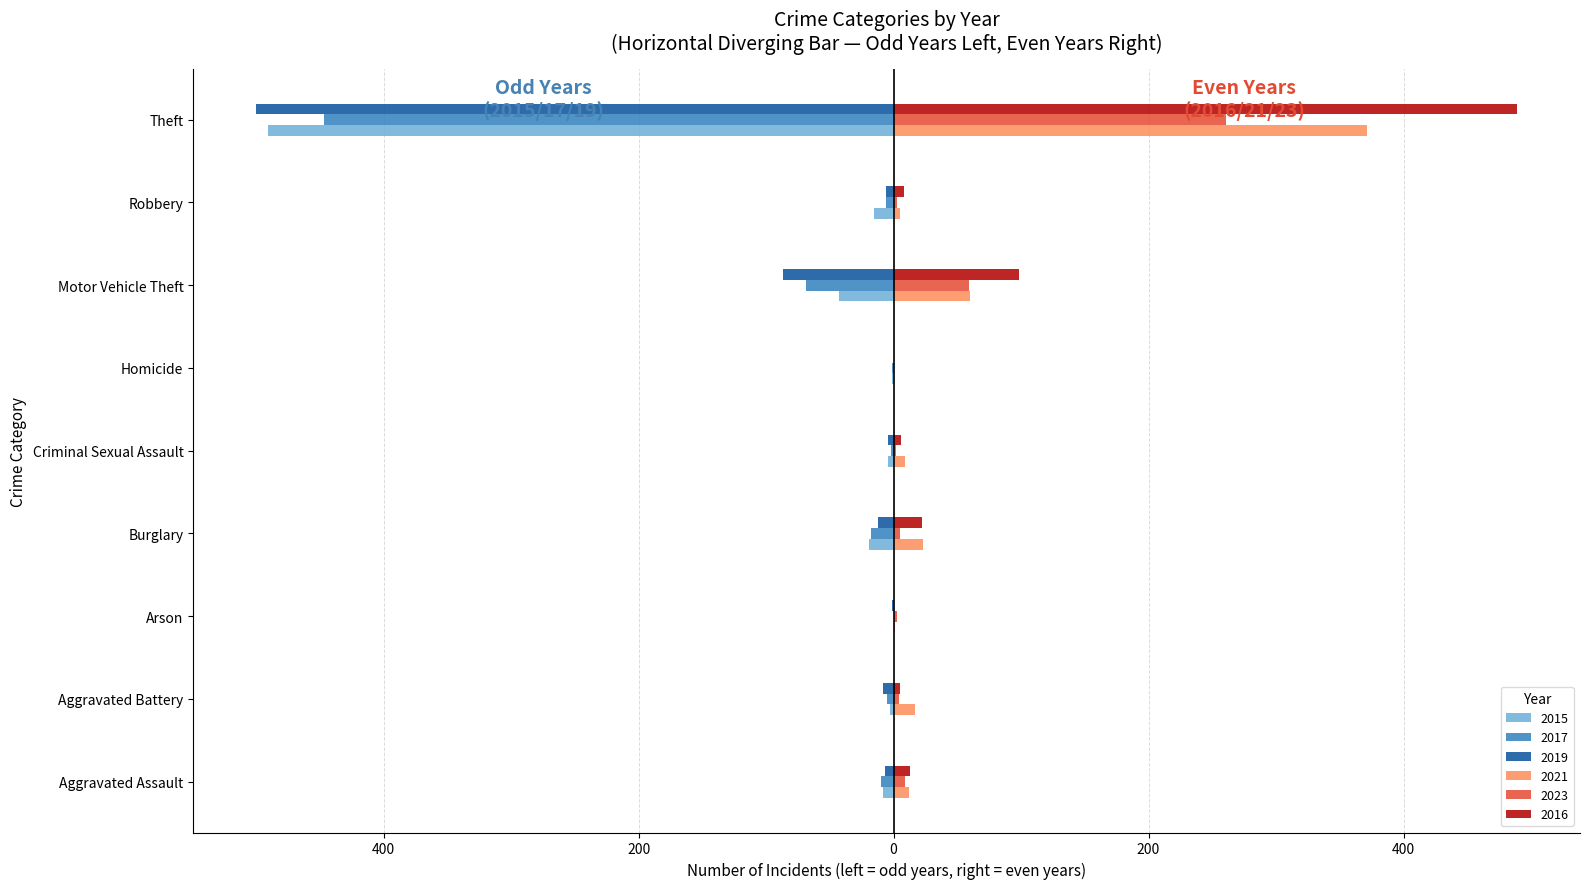

What are all the series names shown in the legend?

2015, 2017, 2019, 2021, 2023, 2016